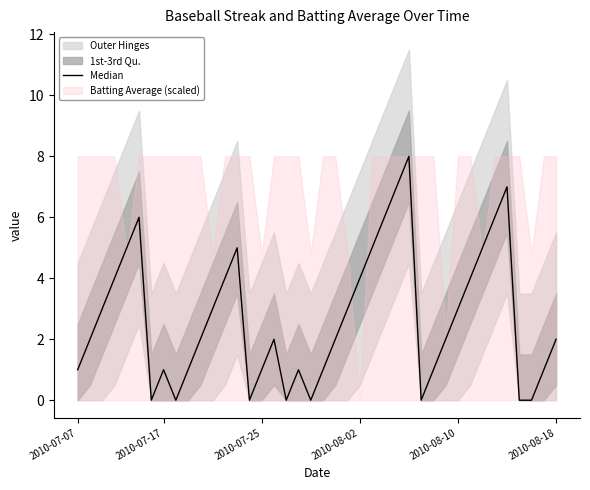

True or false: there are more than 0 points higher than both neighbors.

True